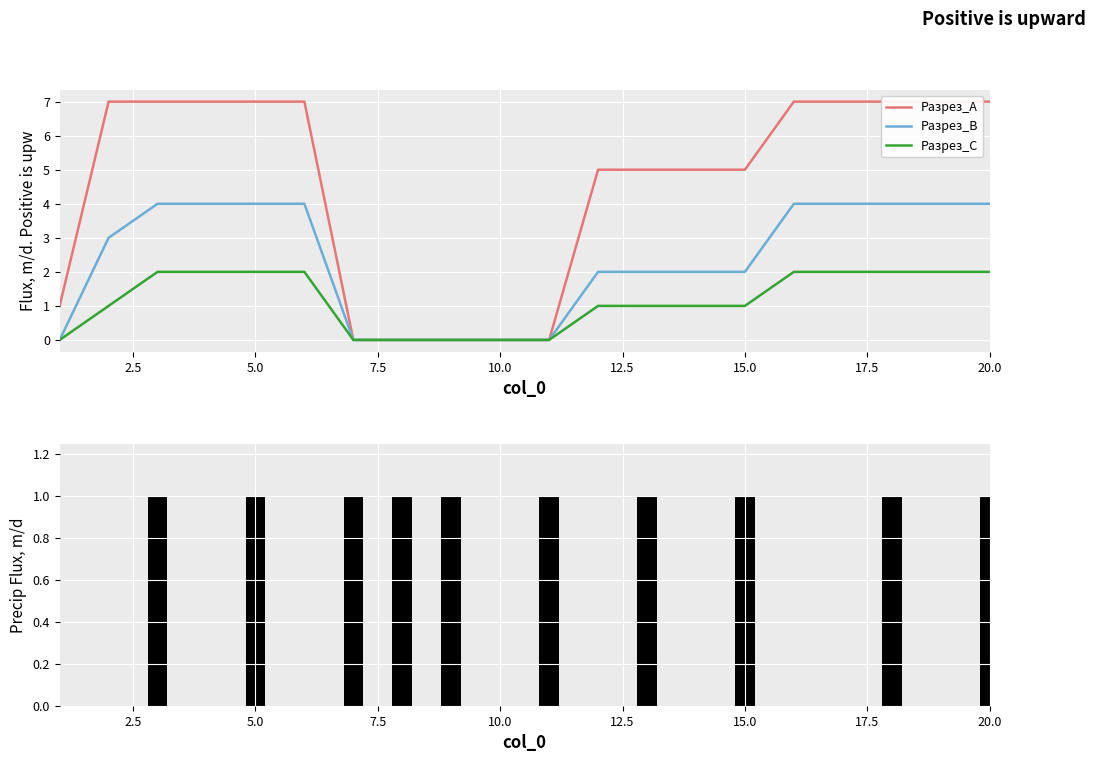

Rank the series by their maximum value, from highest to lowest.

Разрез_A, Разрез_B, Разрез_C, Разрез